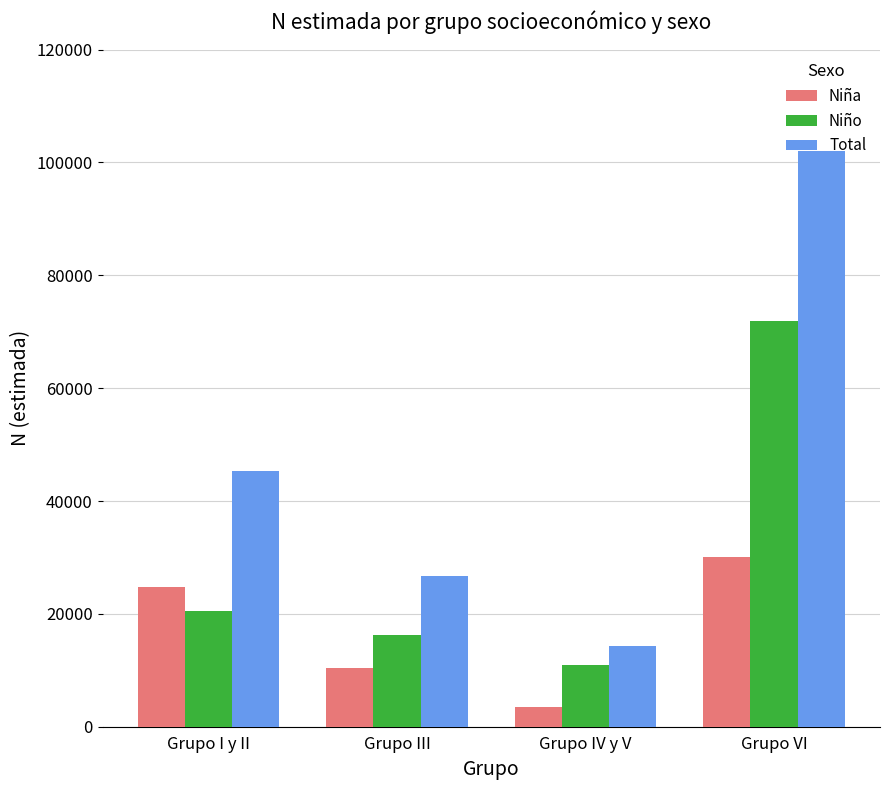

Read the Total value at Grupo VI, to the nearest 50.

102000